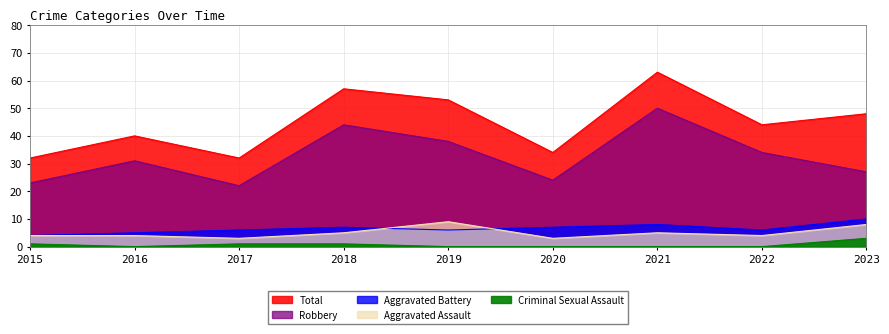

Which has a higher value, 2017 or 2019?

2019